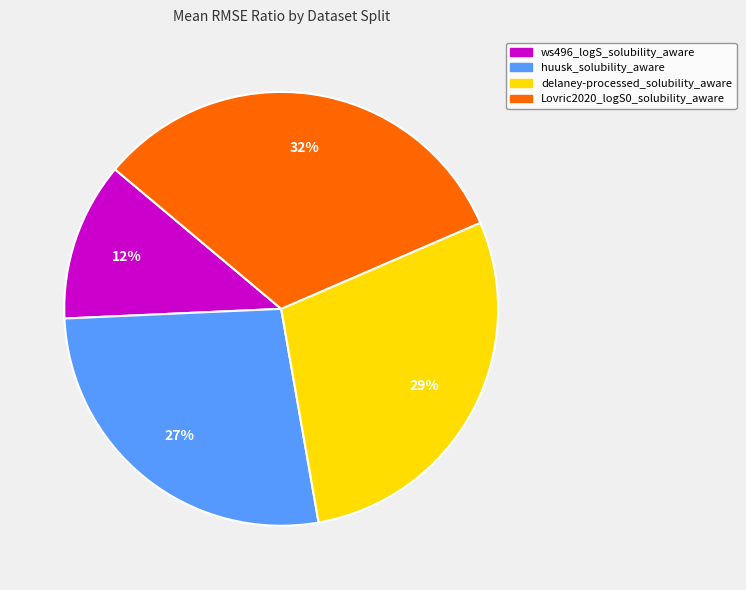

To the nearest percent, what is the difference between the ws496_logS_solubility_aware and delaney-processed_solubility_aware slice percentages?

17%